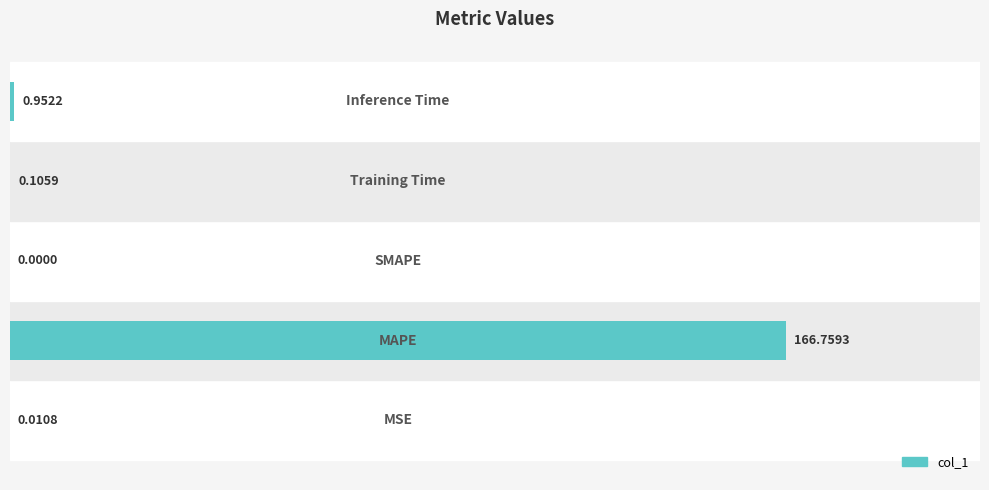

What is the average value?

33.6